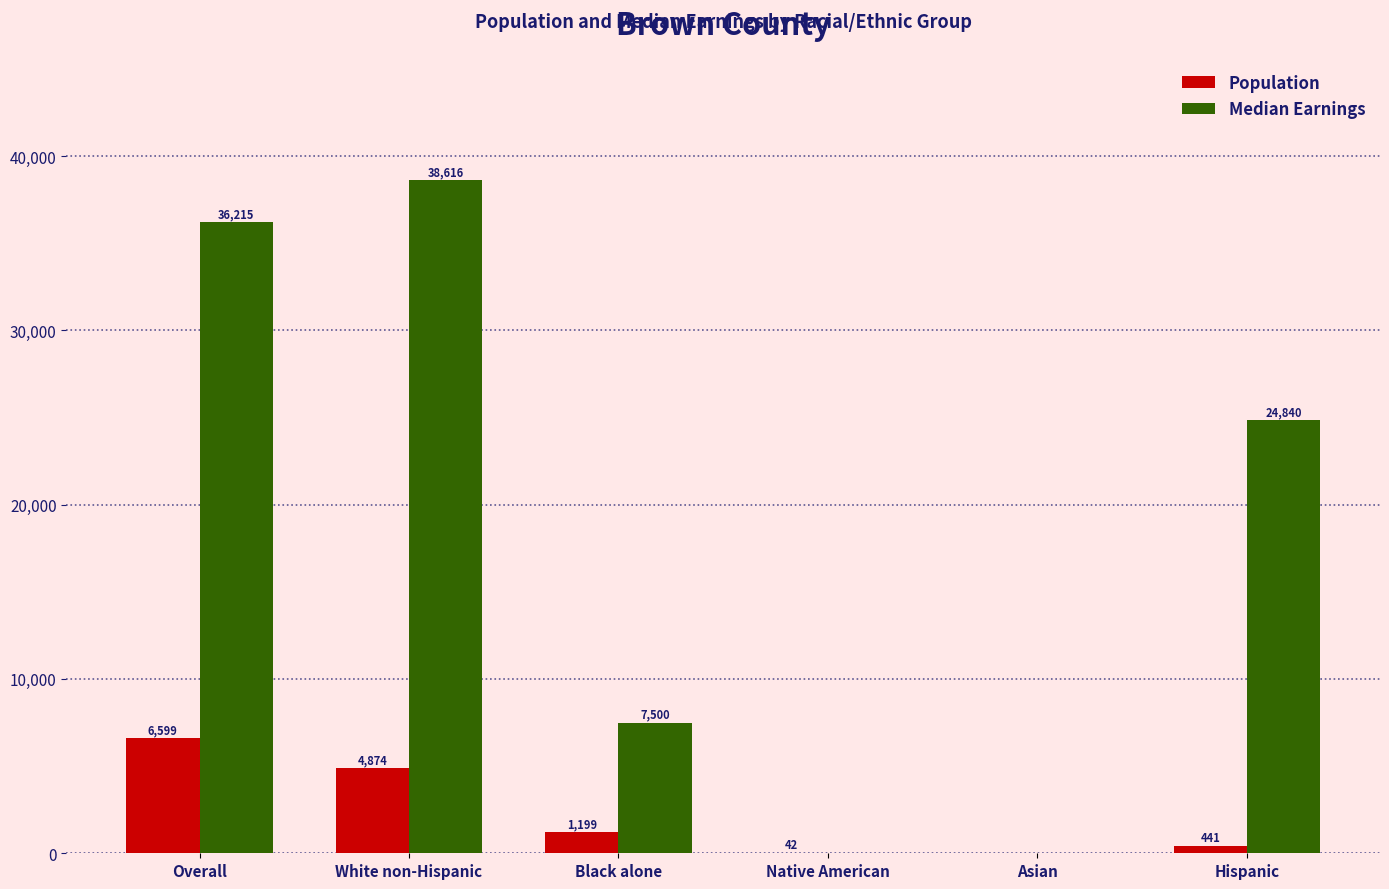

Which category has the highest value in the Median Earnings series?

White non-Hispanic